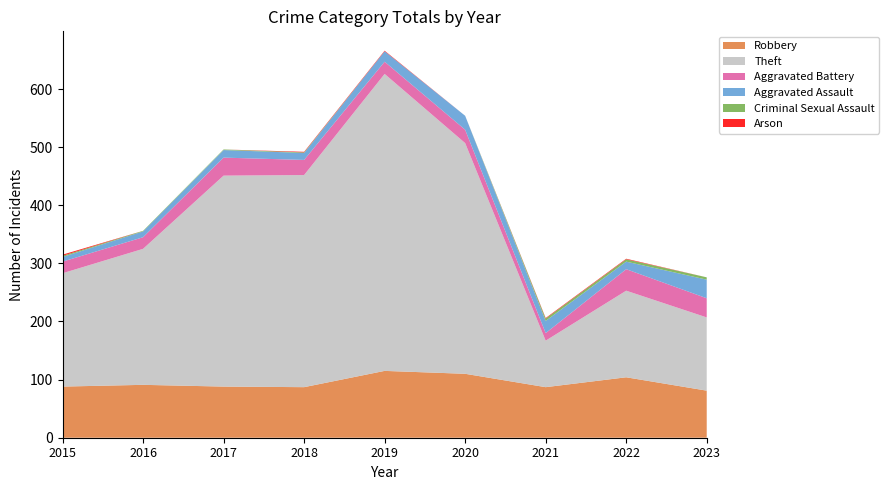

Reading left to right, what are all the values shown in this chart?

Robbery: 88	91	88	87	115	110	87	104	81
Theft: 195	234	363	365	511	397	80	149	126
Aggravated Battery: 20	20	31	26	21	23	13	37	33
Aggravated Assault: 8	10	13	12	18	24	21	13	32
Criminal Sexual Assault: 2	1	1	1	0	0	4	4	4
Arson: 2	0	0	1	1	0	1	1	0